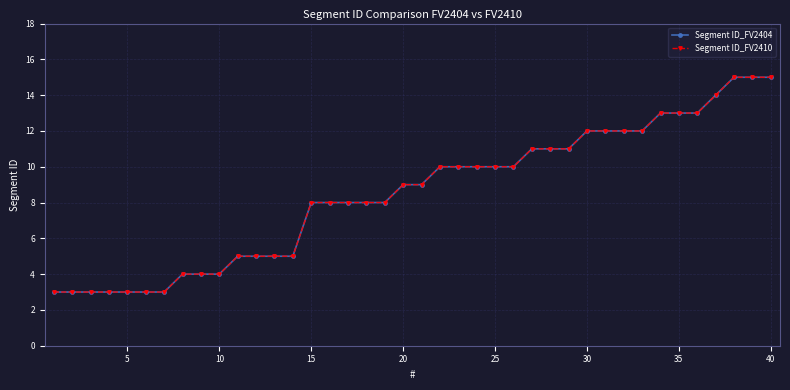

Does the chart have visible grid lines?

Yes